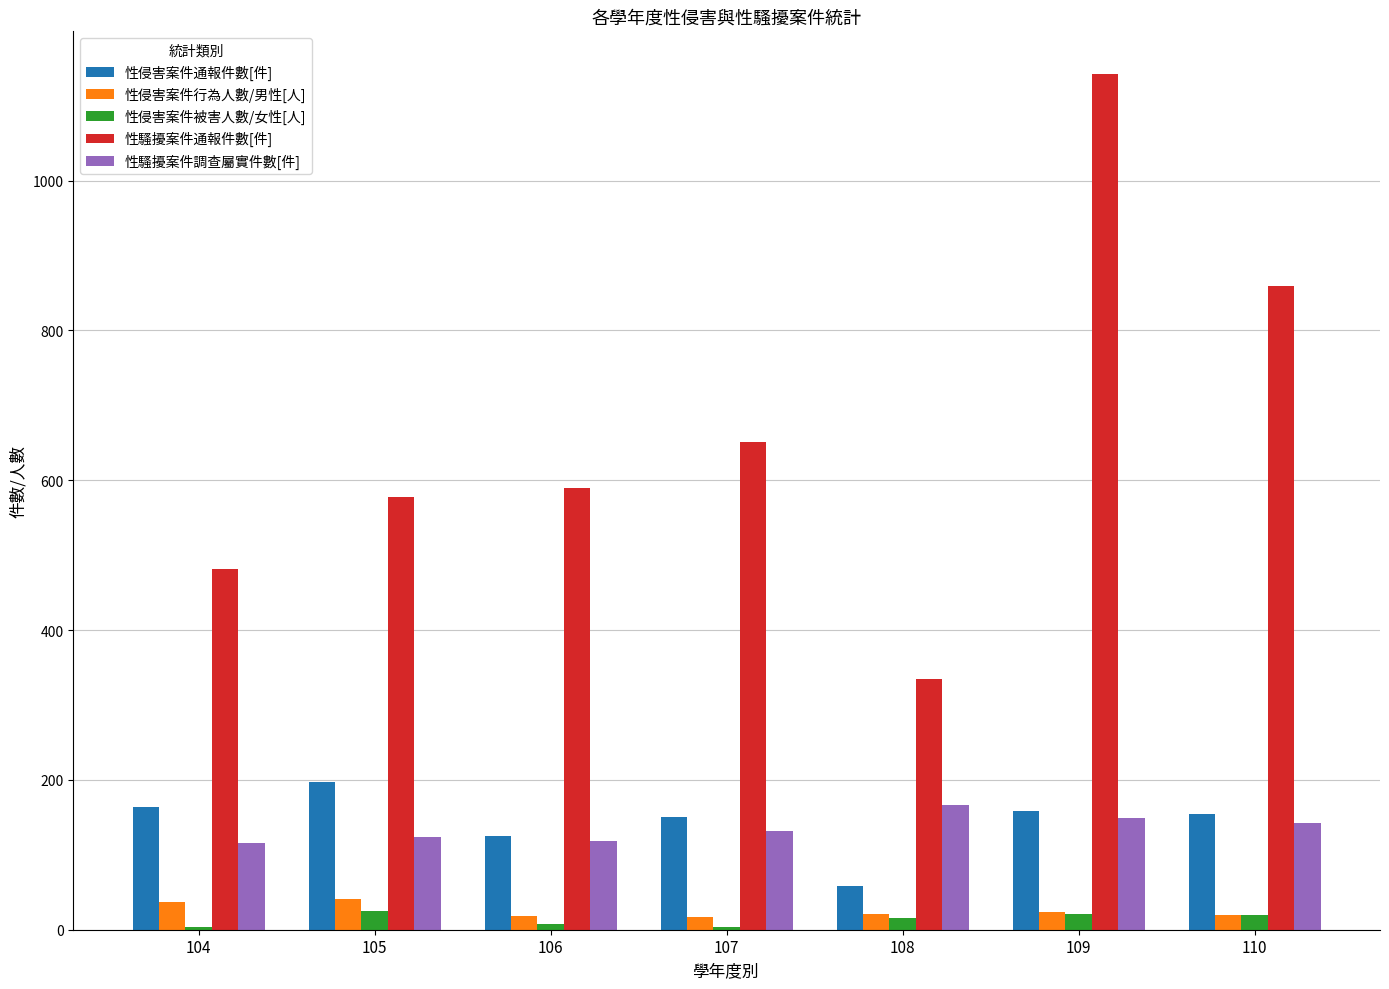

Which series has the largest total across all categories?

性騷擾案件通報件數[件]